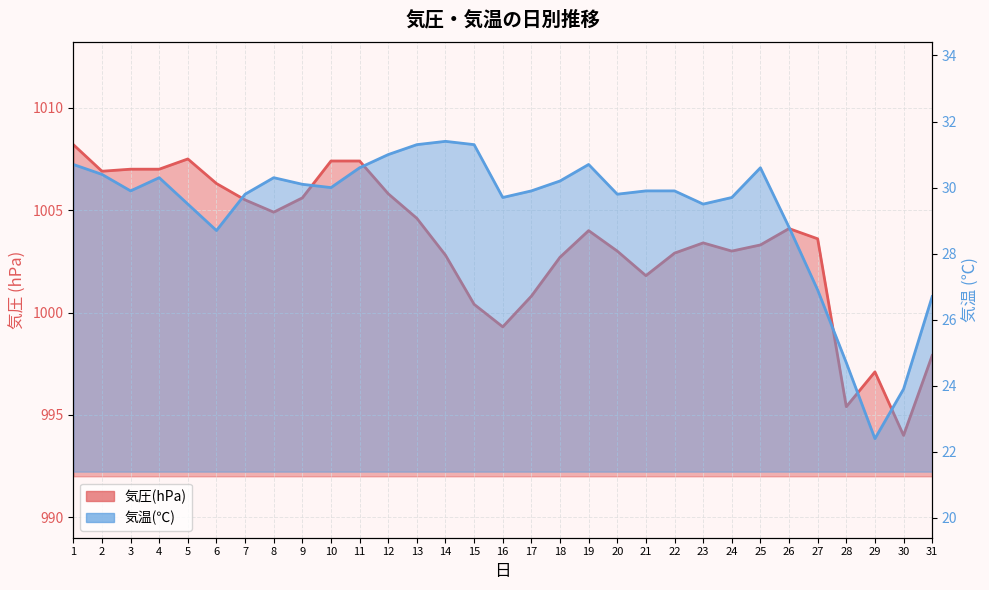

List the series in order of their peak value, highest first.

気圧(hPa), 気温(℃)